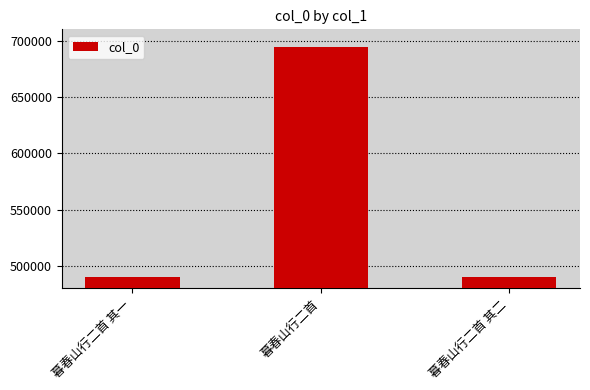

What is the label of the 2nd bar from the left?

暮春山行二首